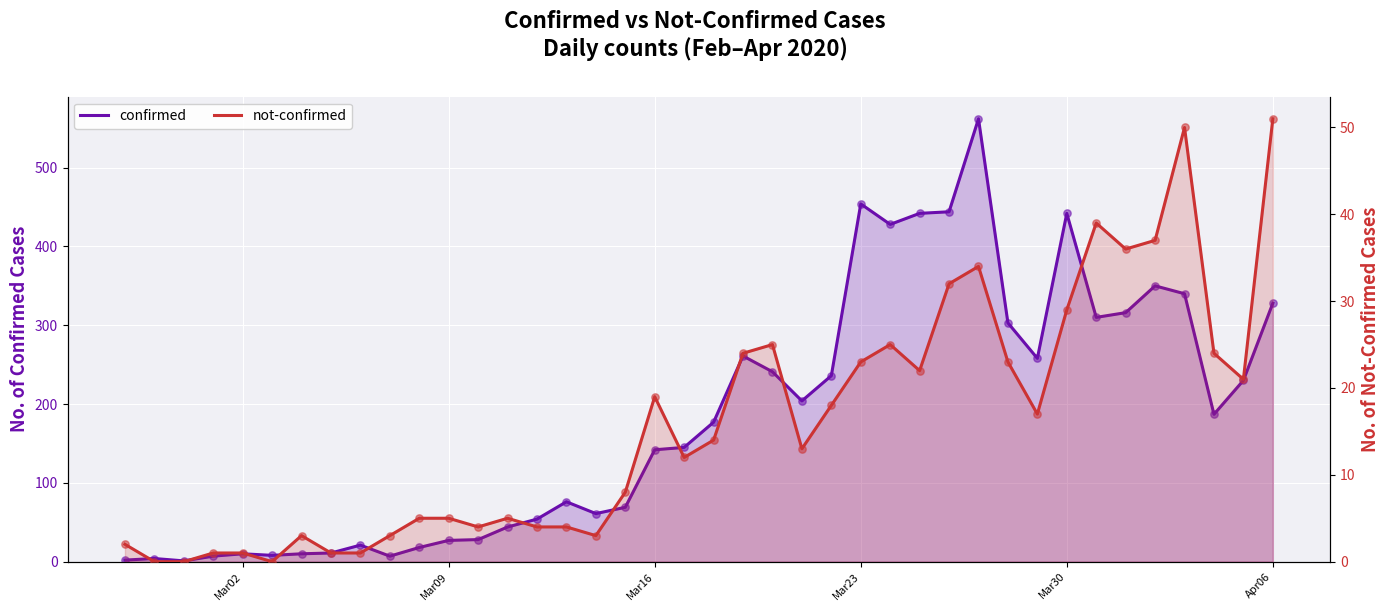

Which series reaches the maximum Y coordinate?

confirmed